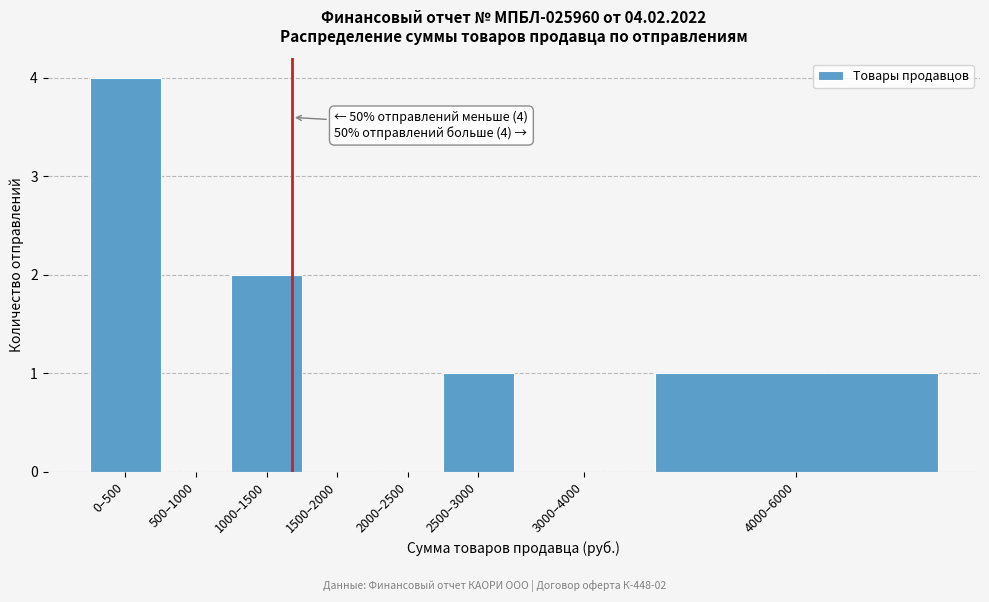

Reading left to right, list all the values displayed in this chart.

0–500=4	500–1000=0	1000–1500=2	1500–2000=0	2000–2500=0	2500–3000=1	3000–4000=0	4000–6000=1